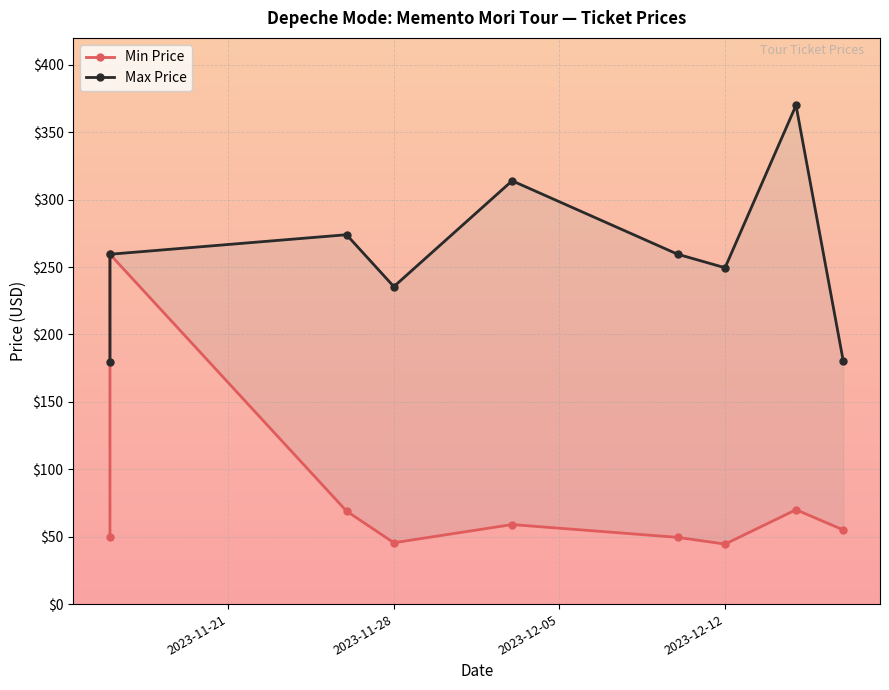

True or false: Min Price and Max Price intersect in this chart.

False